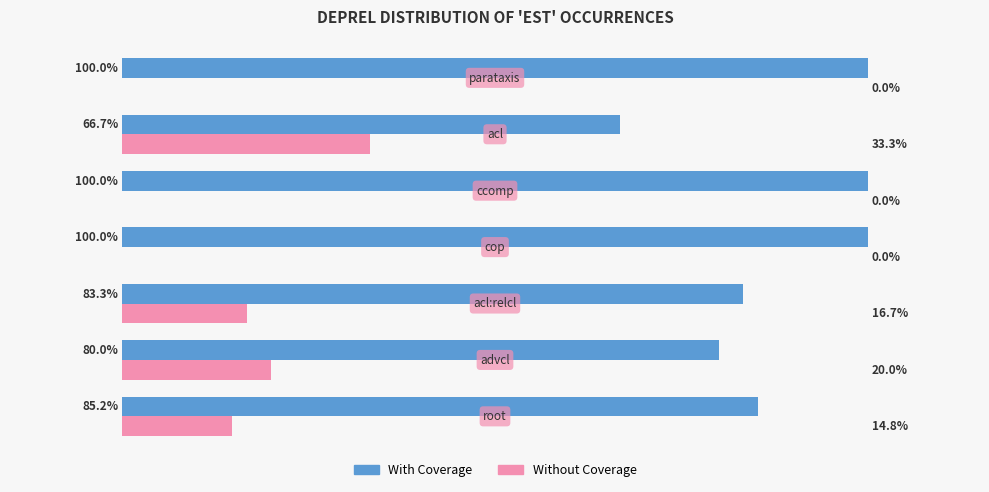

Which series has the largest total across all categories?

With Coverage